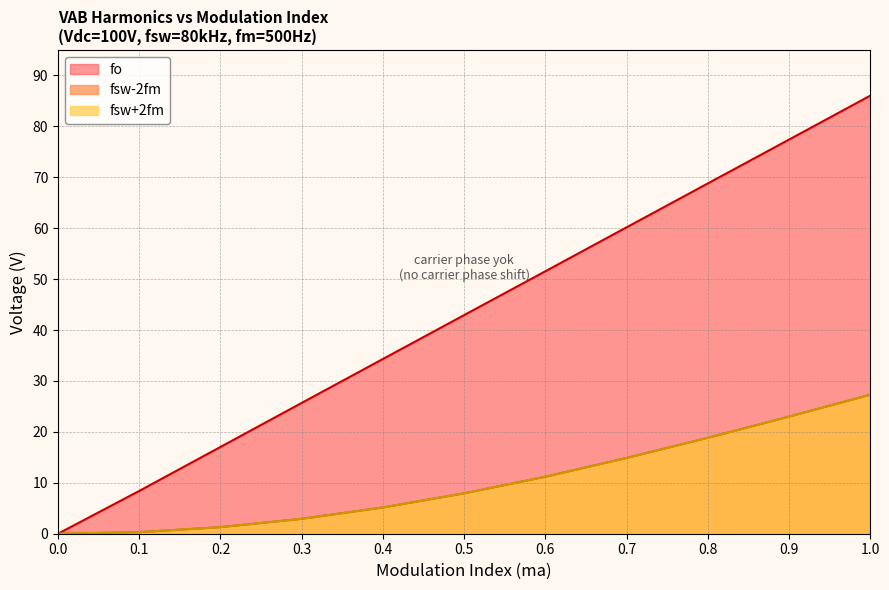

At which category is the sum across all series the highest?

1.0